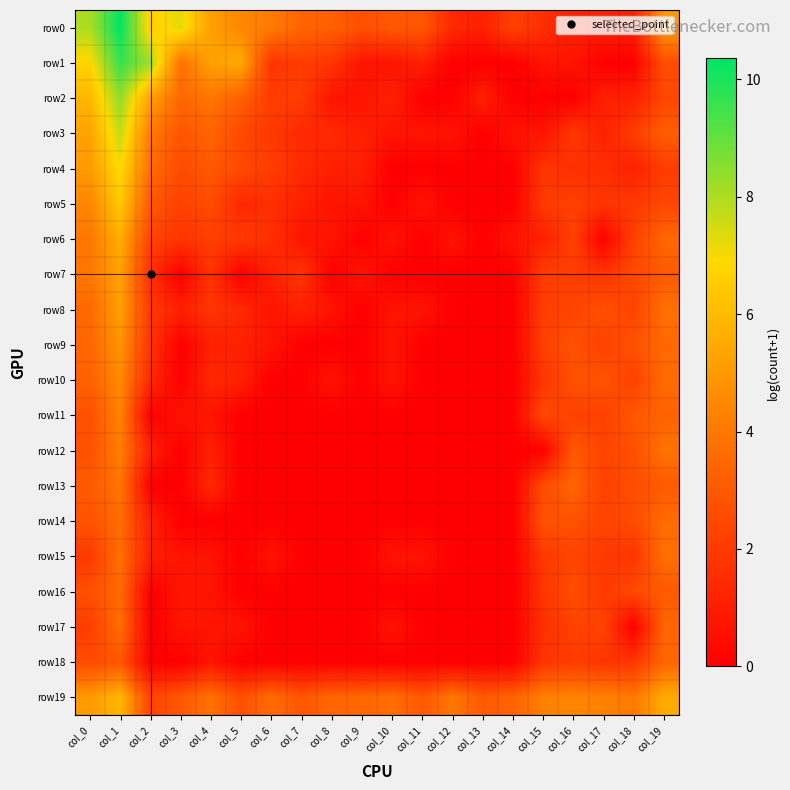

At which category is the sum across all series the highest?

col_1